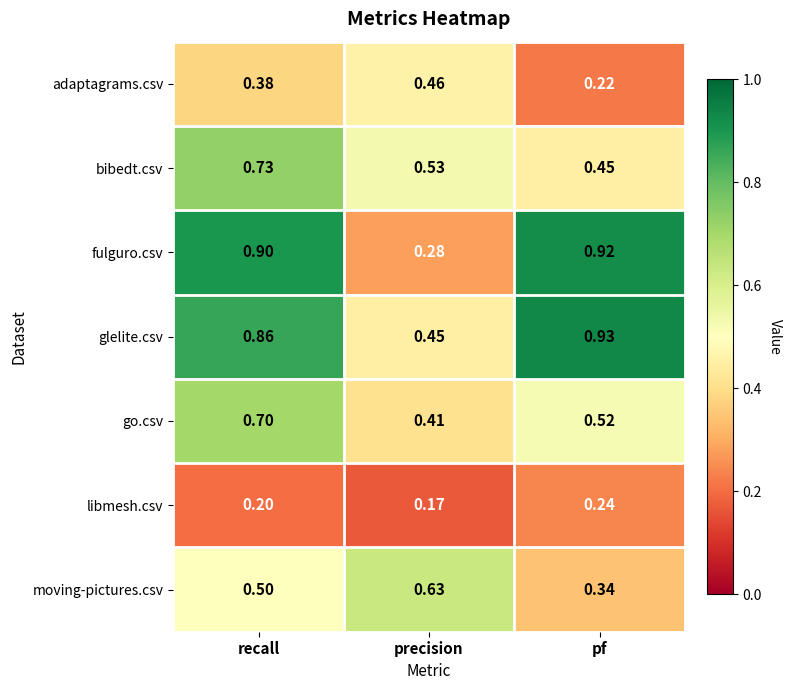

Which series has the largest total across all categories?

glelite.csv